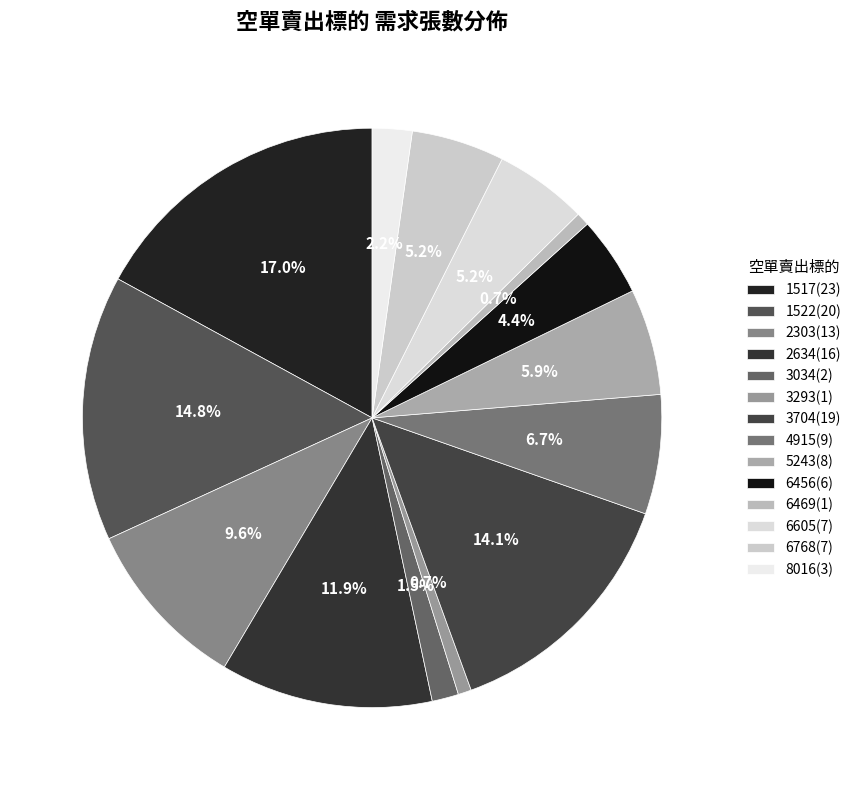

What is the change in value from 2634 to 6768?

-9